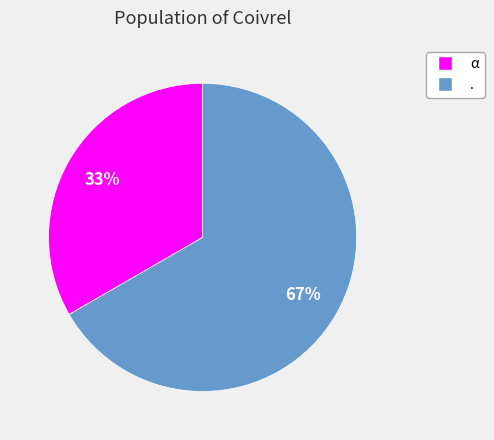

Which category accounts for the majority?

.